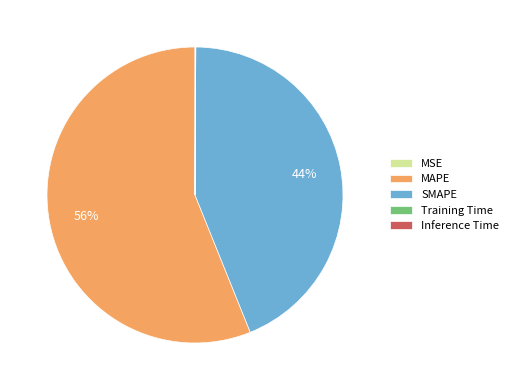

Which category has the biggest portion of the pie?

MAPE